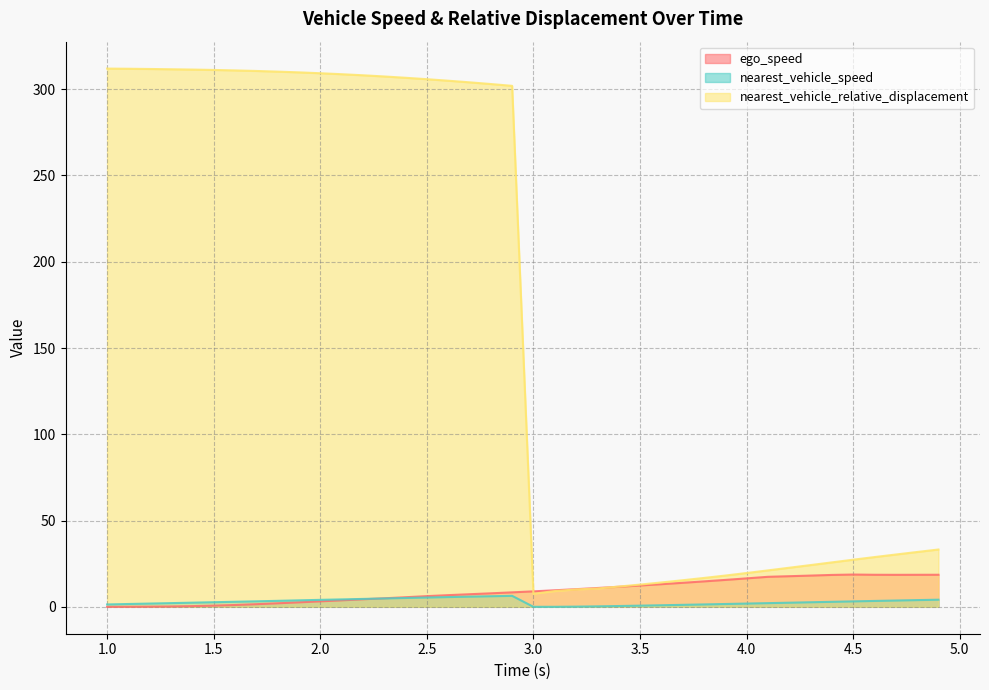

Reading left to right, extract all data points from this chart.

ego_speed: 1.0=0.0	1.1=0.0	1.2=0.1	1.3=0.2	1.4=0.4	1.5=0.7	1.6=1.1	1.7=1.5	1.8=2.0	1.9=2.6	2.0=3.2	2.1=3.8	2.2=4.4	2.3=4.9	2.4=5.5	2.5=6.2	2.6=6.8	2.7=7.3	2.8=7.8	2.9=8.4	3.0=9.0	3.1=9.6	3.2=10.2	3.3=10.9	3.4=11.6	3.5=12.3	3.6=13.1	3.7=13.9	3.8=14.7	3.9=15.6	4.0=16.5	4.1=17.4	4.2=17.7	4.3=18.1	4.4=18.5	4.5=18.7	4.6=18.6	4.7=18.5	4.8=18.6	4.9=18.6
nearest_vehicle_speed: 1.0=1.4	1.1=1.6	1.2=1.9	1.3=2.1	1.4=2.4	1.5=2.7	1.6=2.9	1.7=3.2	1.8=3.5	1.9=3.8	2.0=4.0	2.1=4.3	2.2=4.6	2.3=4.8	2.4=5.1	2.5=5.4	2.6=5.6	2.7=5.9	2.8=6.1	2.9=6.4	3.0=0.0	3.1=0.0	3.2=0.1	3.3=0.3	3.4=0.5	3.5=0.7	3.6=0.9	3.7=1.1	3.8=1.4	3.9=1.6	4.0=1.9	4.1=2.1	4.2=2.4	4.3=2.6	4.4=2.9	4.5=3.1	4.6=3.4	4.7=3.6	4.8=3.9	4.9=4.1
nearest_vehicle_relative_displacement: 1.0=312.0	1.1=311.9	1.2=311.7	1.3=311.6	1.4=311.4	1.5=311.2	1.6=310.9	1.7=310.6	1.8=310.2	1.9=309.8	2.0=309.3	2.1=308.7	2.2=308.1	2.3=307.4	2.4=306.6	2.5=305.8	2.6=304.9	2.7=304.0	2.8=303.0	2.9=302.0	3.0=7.6	3.1=9.1	3.2=10.1	3.3=10.6	3.4=11.7	3.5=12.9	3.6=14.1	3.7=15.4	3.8=16.7	3.9=18.1	4.0=19.6	4.1=21.1	4.2=22.6	4.3=24.2	4.4=25.8	4.5=27.3	4.6=28.8	4.7=30.3	4.8=31.8	4.9=33.2